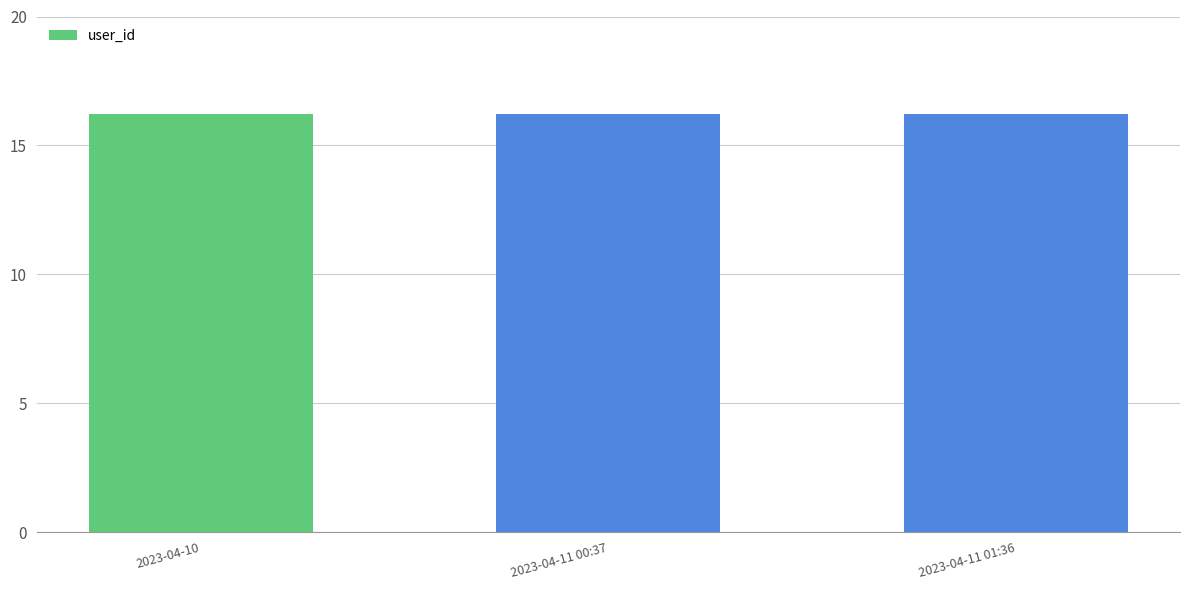

Reading right to left, extract all data points from this chart.

2023-04-11 01:36=16.2	2023-04-11 00:37=16.2	2023-04-10=16.2